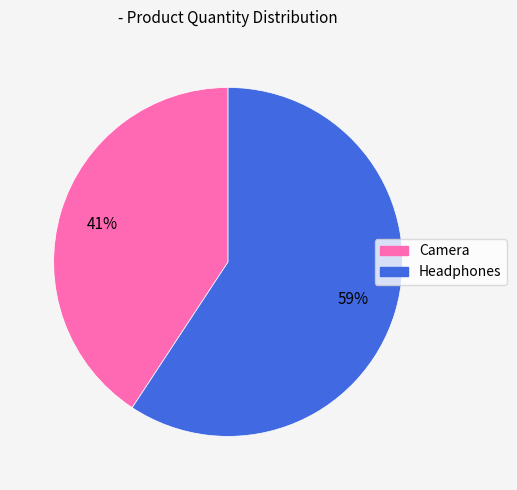

Between Camera and Headphones, which is larger?

Headphones